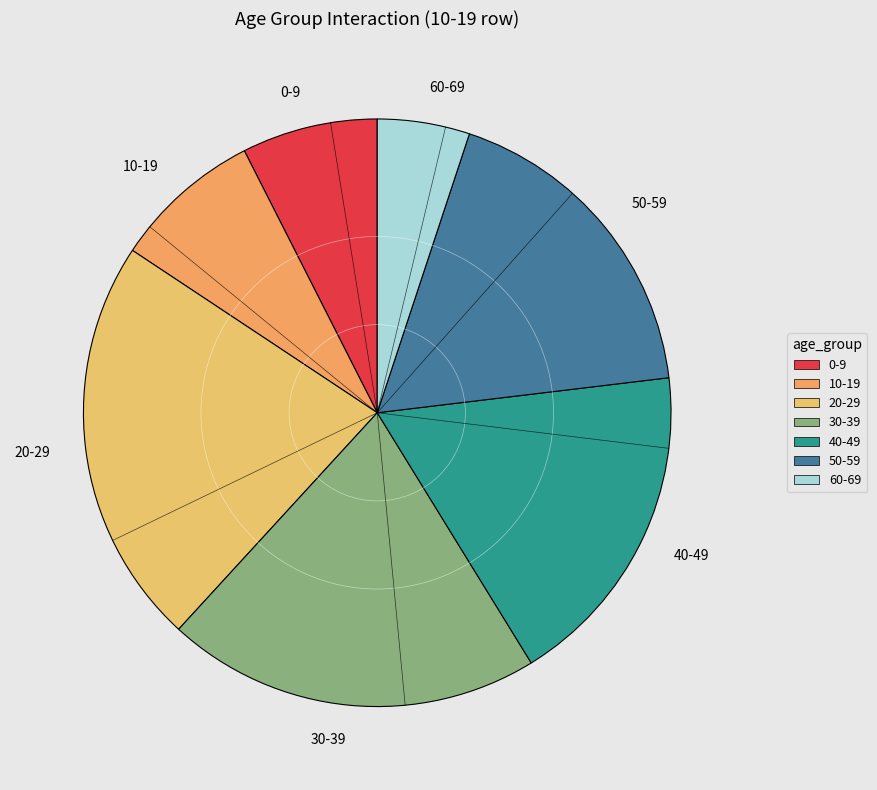

Which has a higher value, 0-9 or 30-39?

30-39